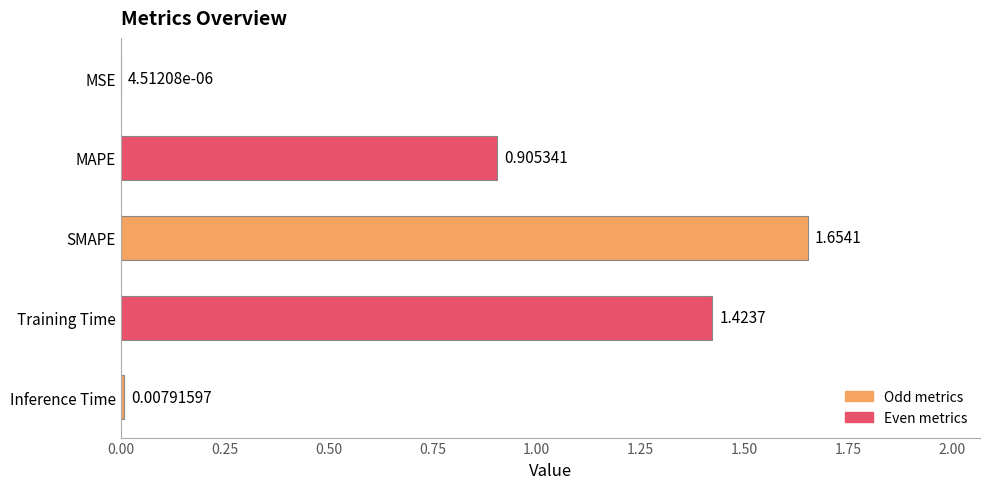

At which category does the chart reach its peak across all series?

SMAPE